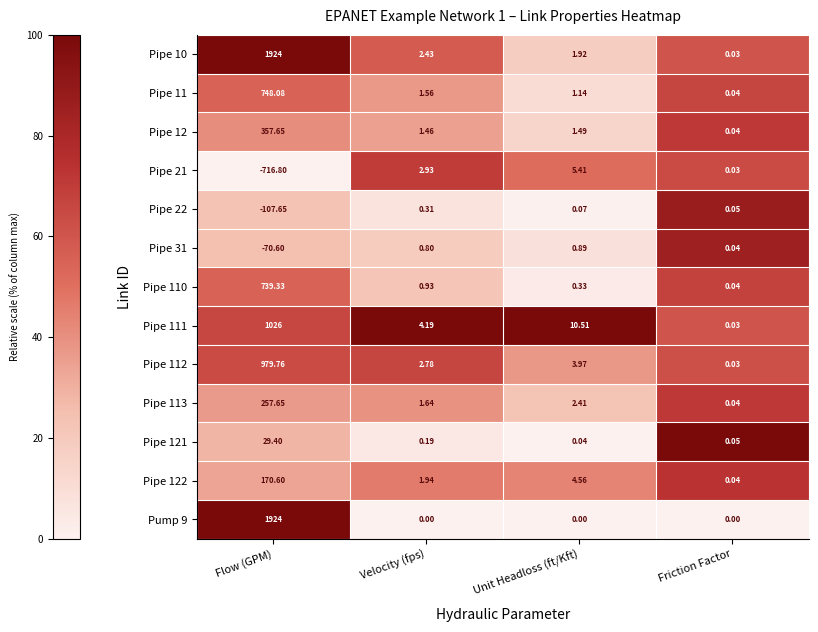

Which category has the lowest value across all series?

Flow (GPM)